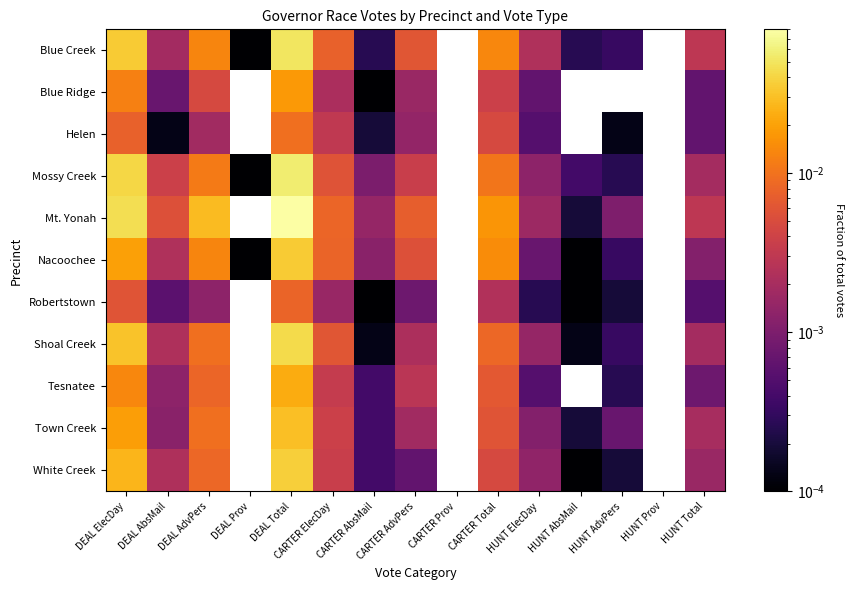

Reading left to right, extract all data points from this chart.

Blue Creek: DEAL ElecDay=0.0	DEAL AbsMail=0.0	DEAL AdvPers=0.0	DEAL Prov=0.0	DEAL Total=0.1	CARTER ElecDay=0.0	CARTER AbsMail=0.0	CARTER AdvPers=0.0	CARTER Prov=0.0	CARTER Total=0.0	HUNT ElecDay=0.0	HUNT AbsMail=0.0	HUNT AdvPers=0.0	HUNT Prov=0.0	HUNT Total=0.0
Blue Ridge: DEAL ElecDay=0.0	DEAL AbsMail=0.0	DEAL AdvPers=0.0	DEAL Prov=0.0	DEAL Total=0.0	CARTER ElecDay=0.0	CARTER AbsMail=0.0	CARTER AdvPers=0.0	CARTER Prov=0.0	CARTER Total=0.0	HUNT ElecDay=0.0	HUNT AbsMail=0.0	HUNT AdvPers=0.0	HUNT Prov=0.0	HUNT Total=0.0
Helen: DEAL ElecDay=0.0	DEAL AbsMail=0.0	DEAL AdvPers=0.0	DEAL Prov=0.0	DEAL Total=0.0	CARTER ElecDay=0.0	CARTER AbsMail=0.0	CARTER AdvPers=0.0	CARTER Prov=0.0	CARTER Total=0.0	HUNT ElecDay=0.0	HUNT AbsMail=0.0	HUNT AdvPers=0.0	HUNT Prov=0.0	HUNT Total=0.0
Mossy Creek: DEAL ElecDay=0.0	DEAL AbsMail=0.0	DEAL AdvPers=0.0	DEAL Prov=0.0	DEAL Total=0.1	CARTER ElecDay=0.0	CARTER AbsMail=0.0	CARTER AdvPers=0.0	CARTER Prov=0.0	CARTER Total=0.0	HUNT ElecDay=0.0	HUNT AbsMail=0.0	HUNT AdvPers=0.0	HUNT Prov=0.0	HUNT Total=0.0
Mt. Yonah: DEAL ElecDay=0.0	DEAL AbsMail=0.0	DEAL AdvPers=0.0	DEAL Prov=0.0	DEAL Total=0.1	CARTER ElecDay=0.0	CARTER AbsMail=0.0	CARTER AdvPers=0.0	CARTER Prov=0.0	CARTER Total=0.0	HUNT ElecDay=0.0	HUNT AbsMail=0.0	HUNT AdvPers=0.0	HUNT Prov=0.0	HUNT Total=0.0
Nacoochee: DEAL ElecDay=0.0	DEAL AbsMail=0.0	DEAL AdvPers=0.0	DEAL Prov=0.0	DEAL Total=0.0	CARTER ElecDay=0.0	CARTER AbsMail=0.0	CARTER AdvPers=0.0	CARTER Prov=0.0	CARTER Total=0.0	HUNT ElecDay=0.0	HUNT AbsMail=0.0	HUNT AdvPers=0.0	HUNT Prov=0.0	HUNT Total=0.0
Robertstown: DEAL ElecDay=0.0	DEAL AbsMail=0.0	DEAL AdvPers=0.0	DEAL Prov=0.0	DEAL Total=0.0	CARTER ElecDay=0.0	CARTER AbsMail=0.0	CARTER AdvPers=0.0	CARTER Prov=0.0	CARTER Total=0.0	HUNT ElecDay=0.0	HUNT AbsMail=0.0	HUNT AdvPers=0.0	HUNT Prov=0.0	HUNT Total=0.0
Shoal Creek: DEAL ElecDay=0.0	DEAL AbsMail=0.0	DEAL AdvPers=0.0	DEAL Prov=0.0	DEAL Total=0.0	CARTER ElecDay=0.0	CARTER AbsMail=0.0	CARTER AdvPers=0.0	CARTER Prov=0.0	CARTER Total=0.0	HUNT ElecDay=0.0	HUNT AbsMail=0.0	HUNT AdvPers=0.0	HUNT Prov=0.0	HUNT Total=0.0
Tesnatee: DEAL ElecDay=0.0	DEAL AbsMail=0.0	DEAL AdvPers=0.0	DEAL Prov=0.0	DEAL Total=0.0	CARTER ElecDay=0.0	CARTER AbsMail=0.0	CARTER AdvPers=0.0	CARTER Prov=0.0	CARTER Total=0.0	HUNT ElecDay=0.0	HUNT AbsMail=0.0	HUNT AdvPers=0.0	HUNT Prov=0.0	HUNT Total=0.0
Town Creek: DEAL ElecDay=0.0	DEAL AbsMail=0.0	DEAL AdvPers=0.0	DEAL Prov=0.0	DEAL Total=0.0	CARTER ElecDay=0.0	CARTER AbsMail=0.0	CARTER AdvPers=0.0	CARTER Prov=0.0	CARTER Total=0.0	HUNT ElecDay=0.0	HUNT AbsMail=0.0	HUNT AdvPers=0.0	HUNT Prov=0.0	HUNT Total=0.0
White Creek: DEAL ElecDay=0.0	DEAL AbsMail=0.0	DEAL AdvPers=0.0	DEAL Prov=0.0	DEAL Total=0.0	CARTER ElecDay=0.0	CARTER AbsMail=0.0	CARTER AdvPers=0.0	CARTER Prov=0.0	CARTER Total=0.0	HUNT ElecDay=0.0	HUNT AbsMail=0.0	HUNT AdvPers=0.0	HUNT Prov=0.0	HUNT Total=0.0